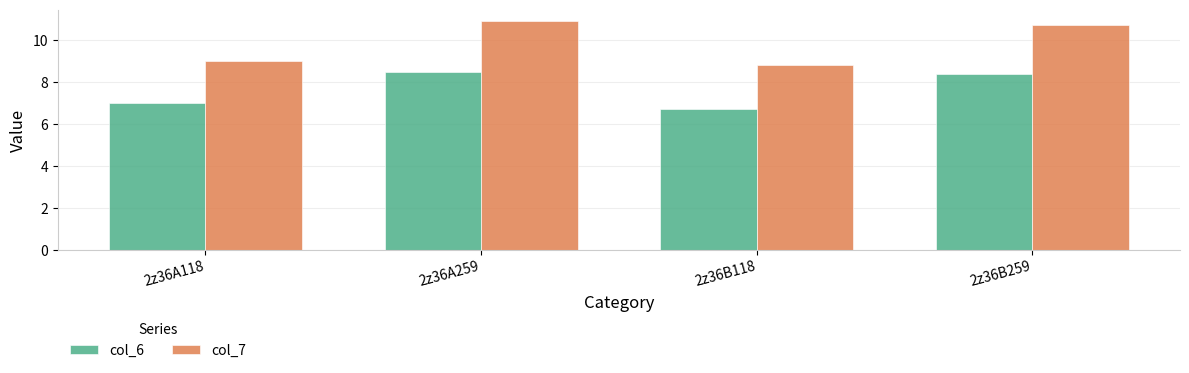

What is the sum of all col_7 values?

39.4